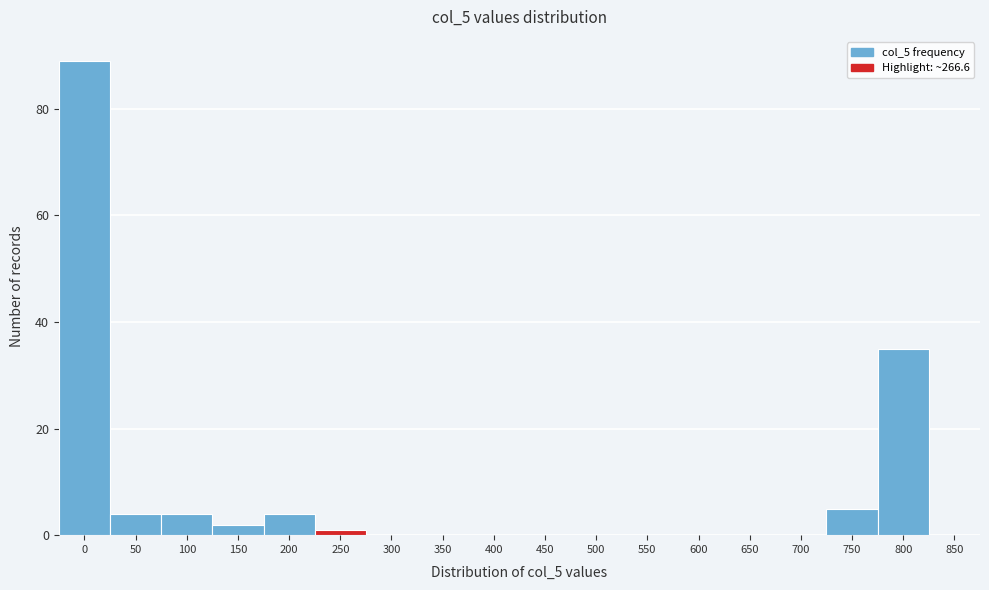

Reading right to left, what are all the values shown in this chart?

850=0	800=35	750=5	700=0	650=0	600=0	550=0	500=0	450=0	400=0	350=0	300=0	250=1	200=4	150=2	100=4	50=4	0=89